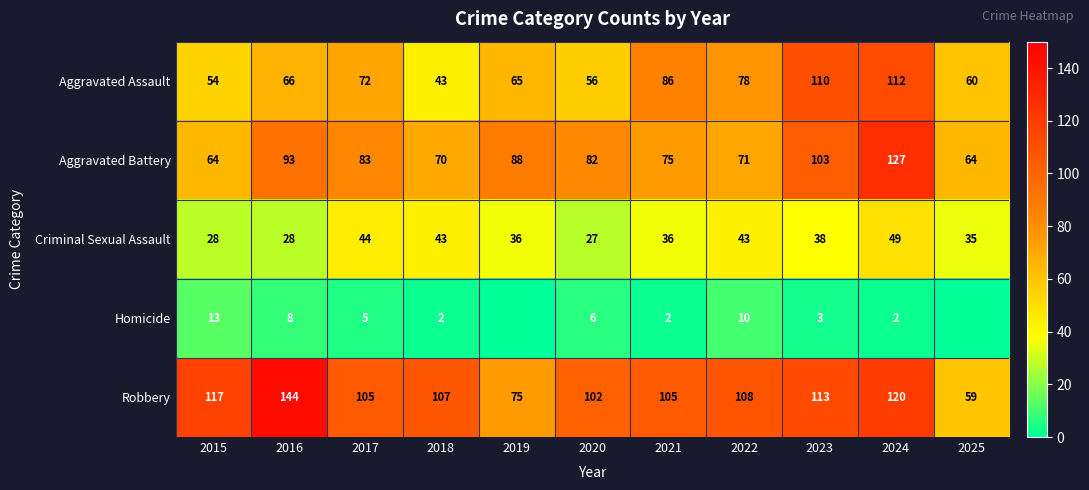

Which category has the lowest value in the Criminal Sexual Assault series?

2020